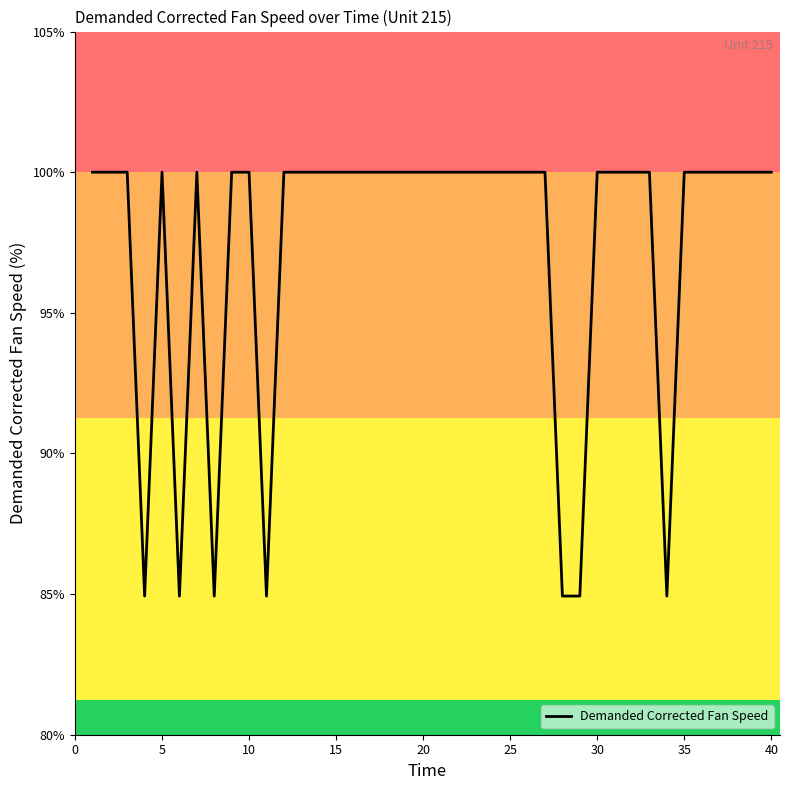

What is the difference between the second highest and second lowest values?

15.1